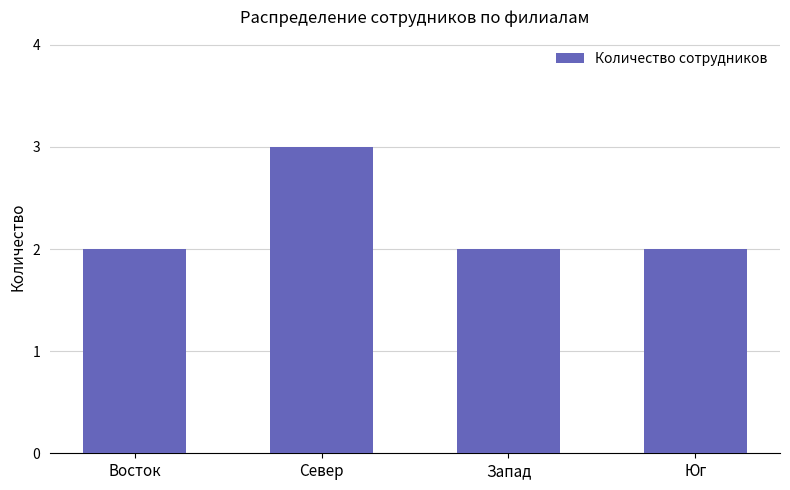

What is the label of the 4th bar from the left?

Юг